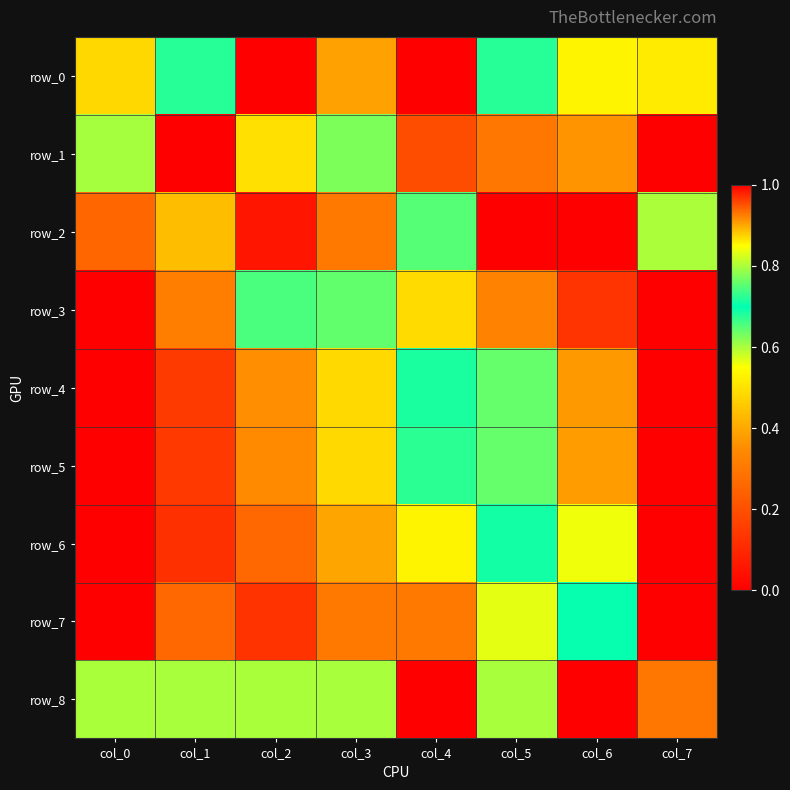

Is it true that row_2 equals 0.3 at col_0?

True